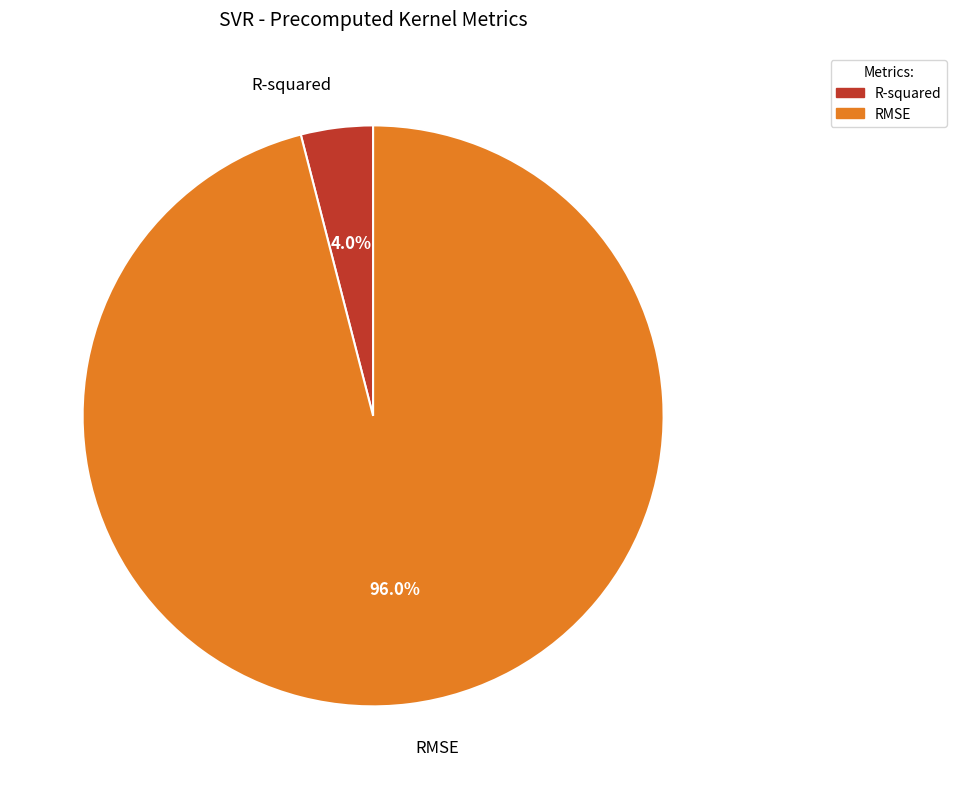

Which has a higher value, RMSE or R-squared?

RMSE